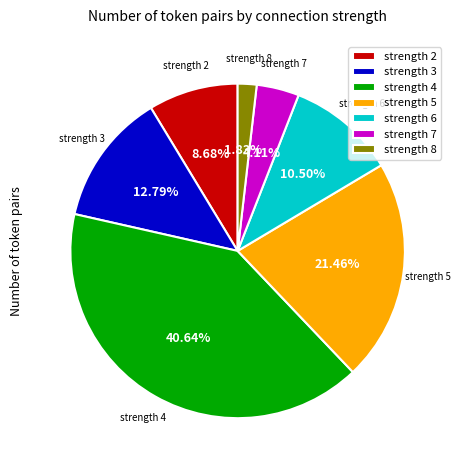

Is the sum of strength 3 and strength 7 greater than half?

No